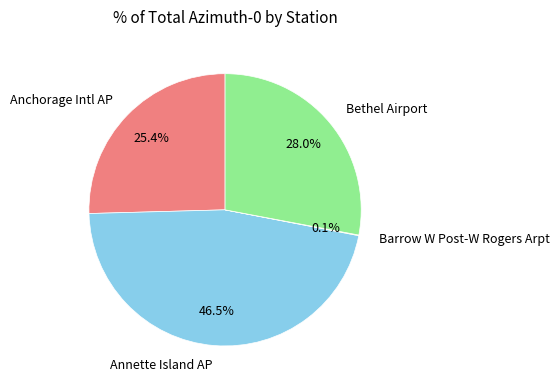

To the nearest percent, what portion does Anchorage Intl AP represent?

25%